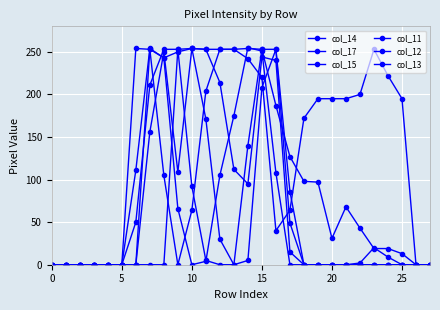

How many series are shown in this chart?

6